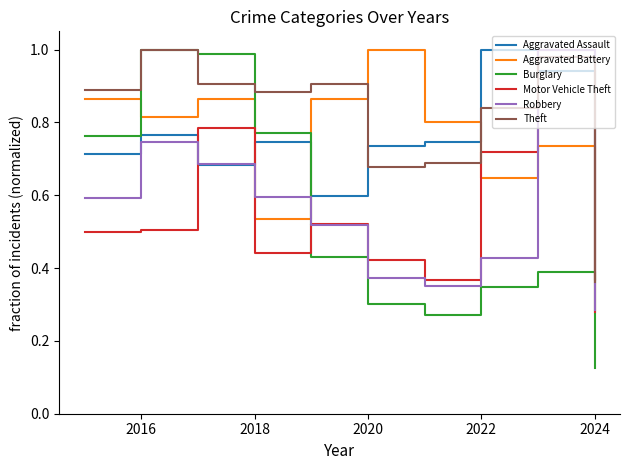

How many intersections are there between Motor Vehicle Theft and Burglary?

1